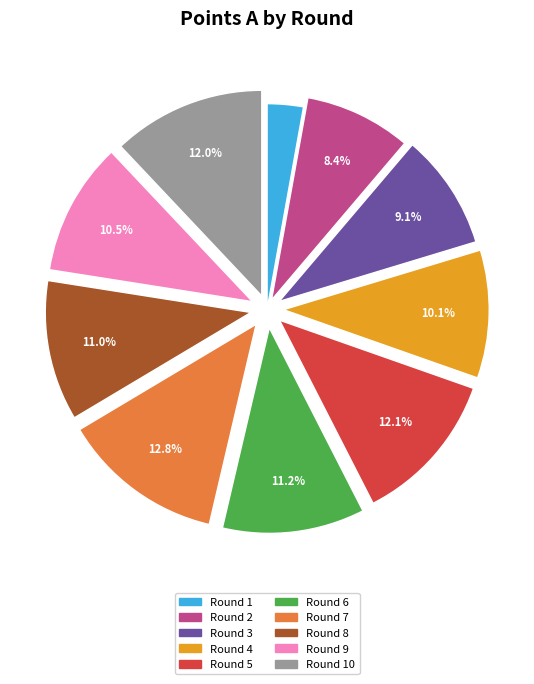

Is there a majority slice in this chart?

No